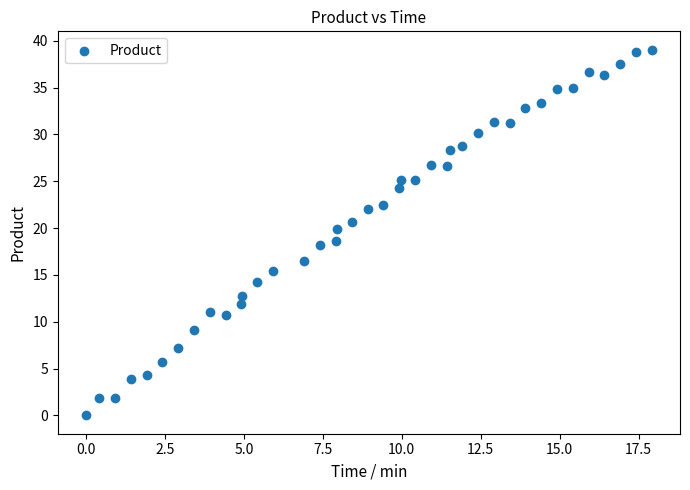

What is the range of Y values (max minus min)?

39.1